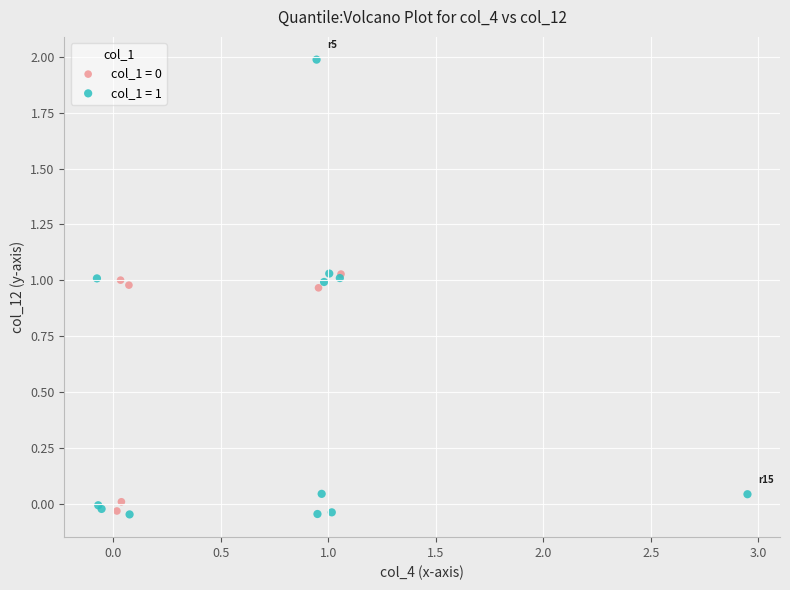

Which series has the widest spread of Y values?

col_1 = 1